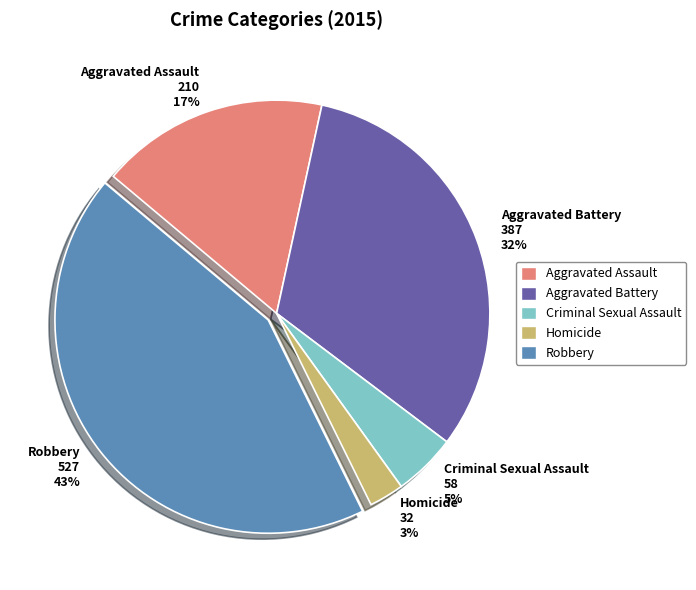

Do Aggravated Battery and Robbery together represent more than half of the pie?

Yes